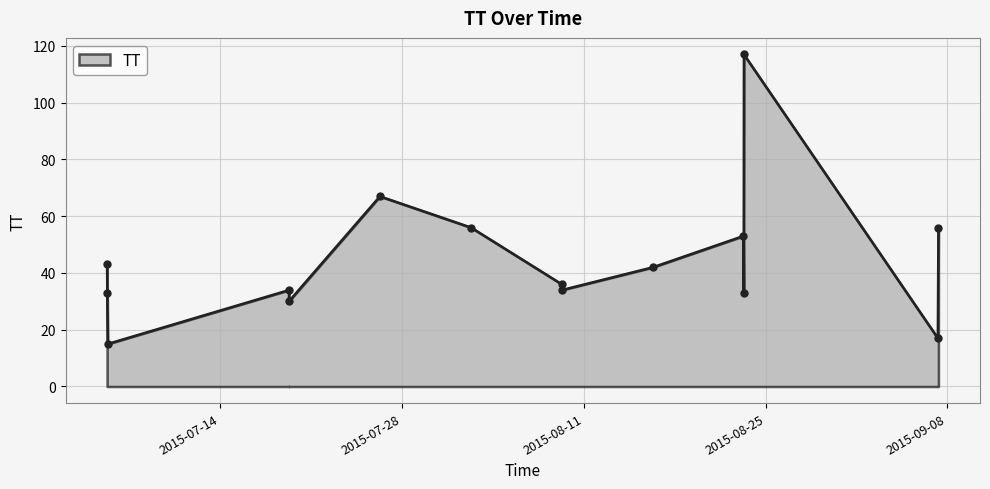

What is the difference between the maximum and minimum values?

102